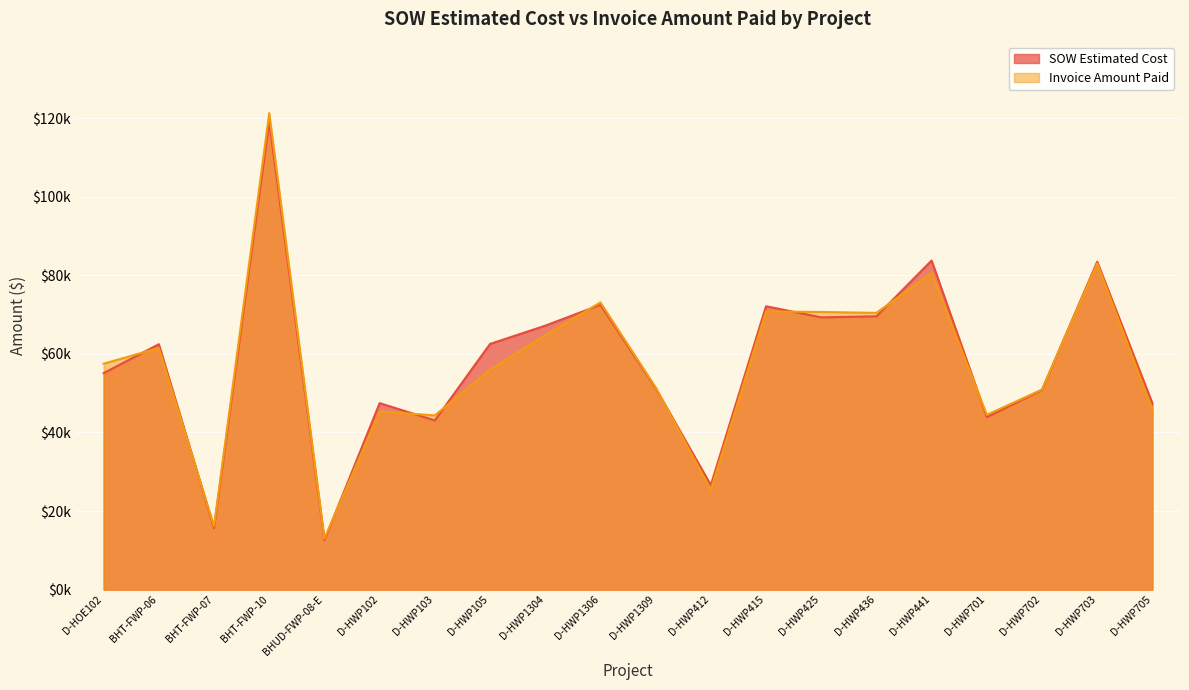

List the series in order of their peak value, lowest first.

SOW Estimated Cost, Invoice Amount Paid